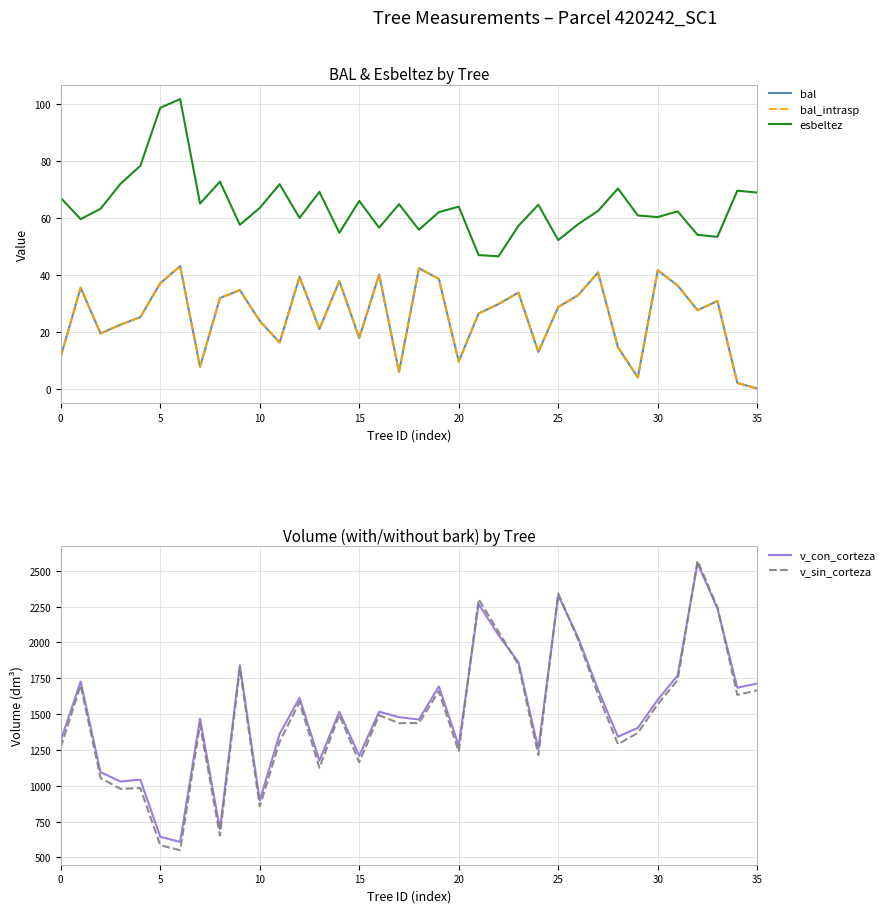

Is the value of v_con_corteza at 33 greater than the value of bal at 15?

Yes